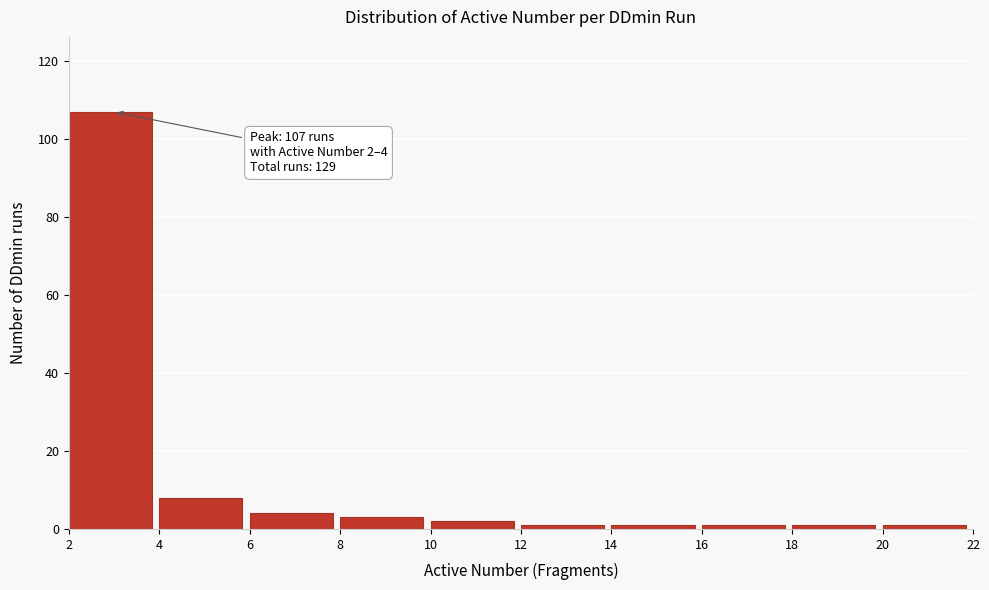

Which range on the x-axis has the tallest bar?

2 to 4